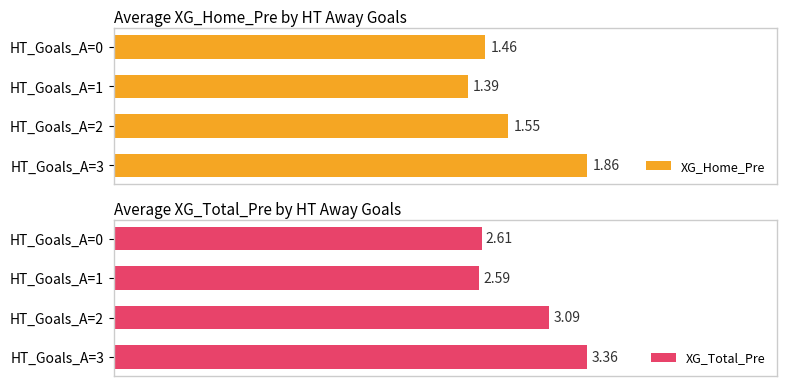

List the labels in order of XG_Home_Pre value, largest first.

HT_Goals_A=3, HT_Goals_A=2, HT_Goals_A=0, HT_Goals_A=1